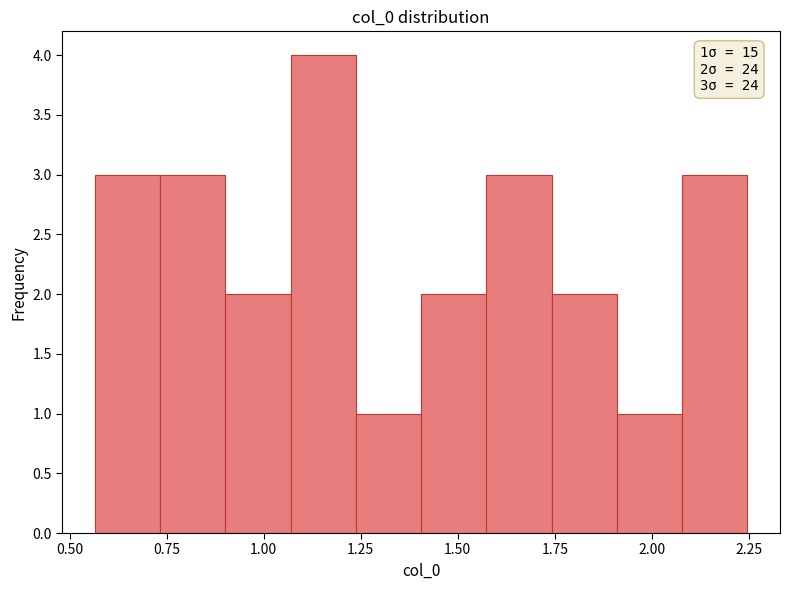

Around what value on the x-axis is the tallest bar? Give the approximate position of its centre, as read against the axis.

1.15